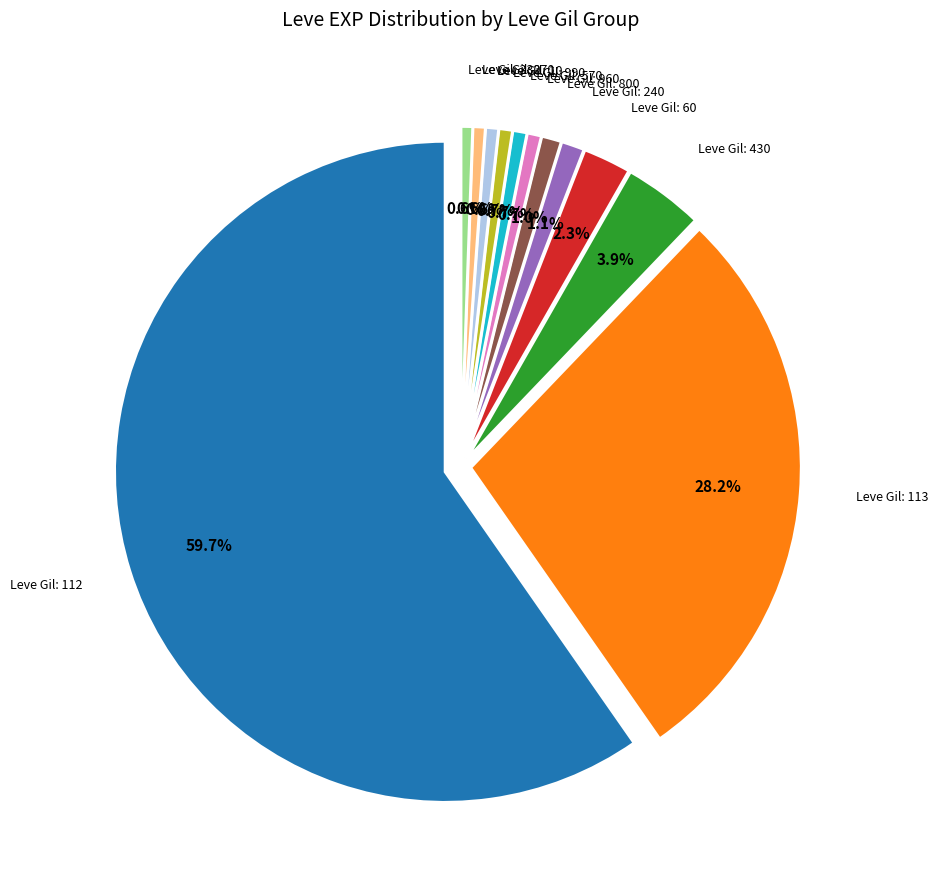

The 169 slice represents 0% of the pie. True or false?

True